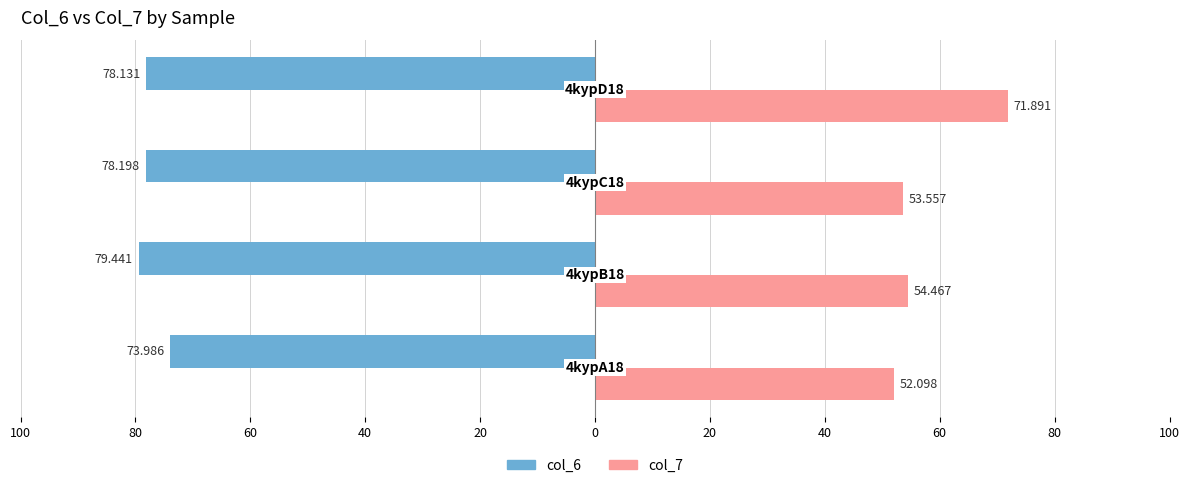

What are all the series names shown in the legend?

col_6, col_7